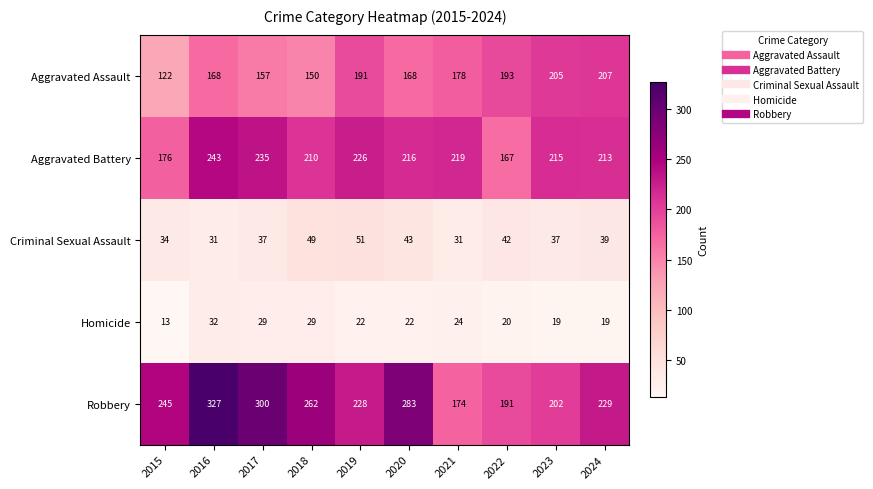

Which category has the highest value across all series?

2016